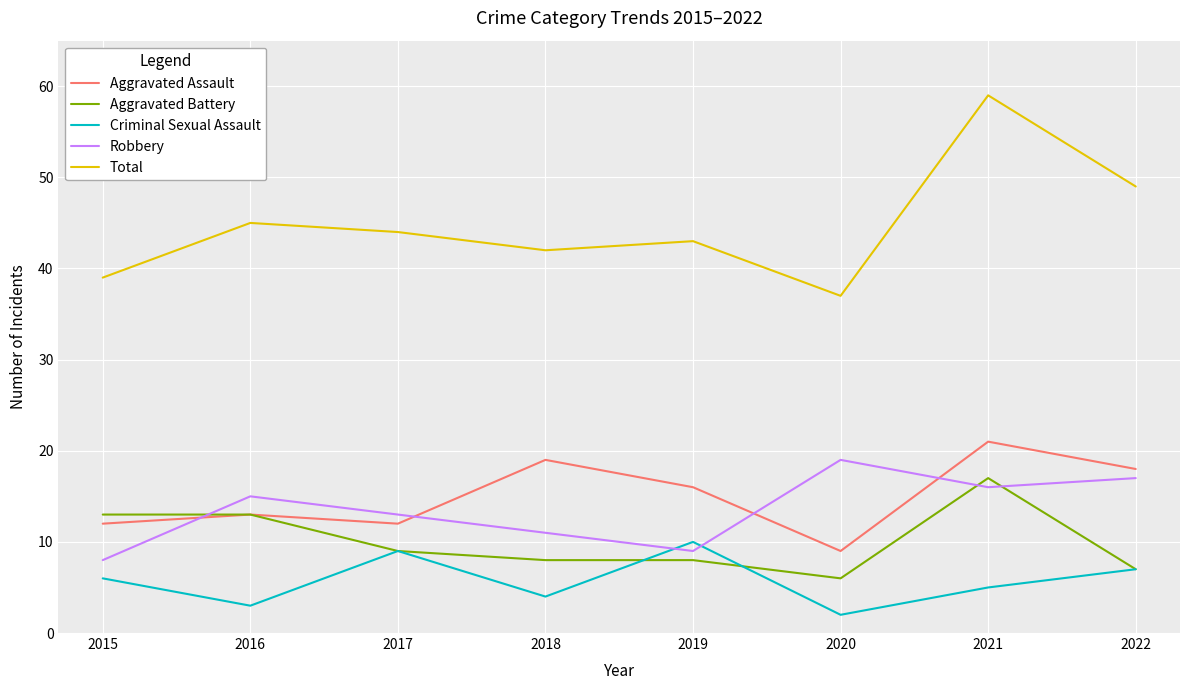

At which label does Total first exceed 44?

2016